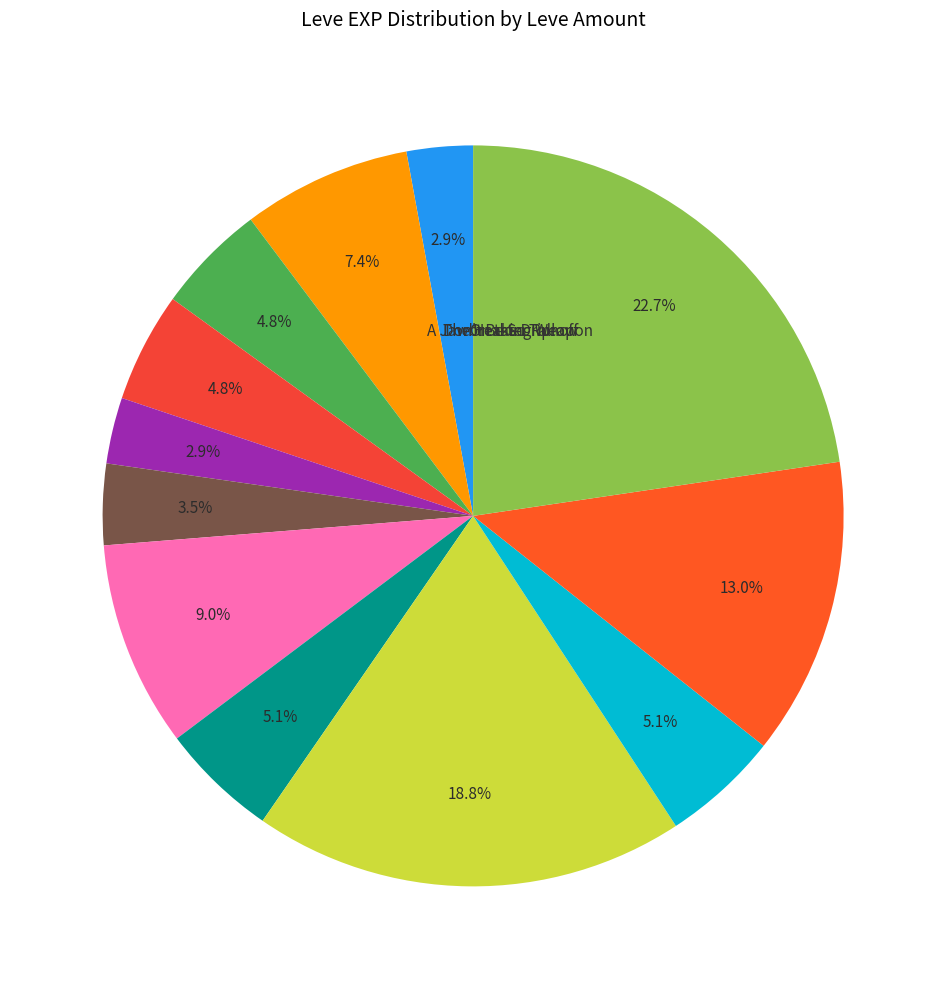

To the nearest percent, what is the average slice percentage?

8%